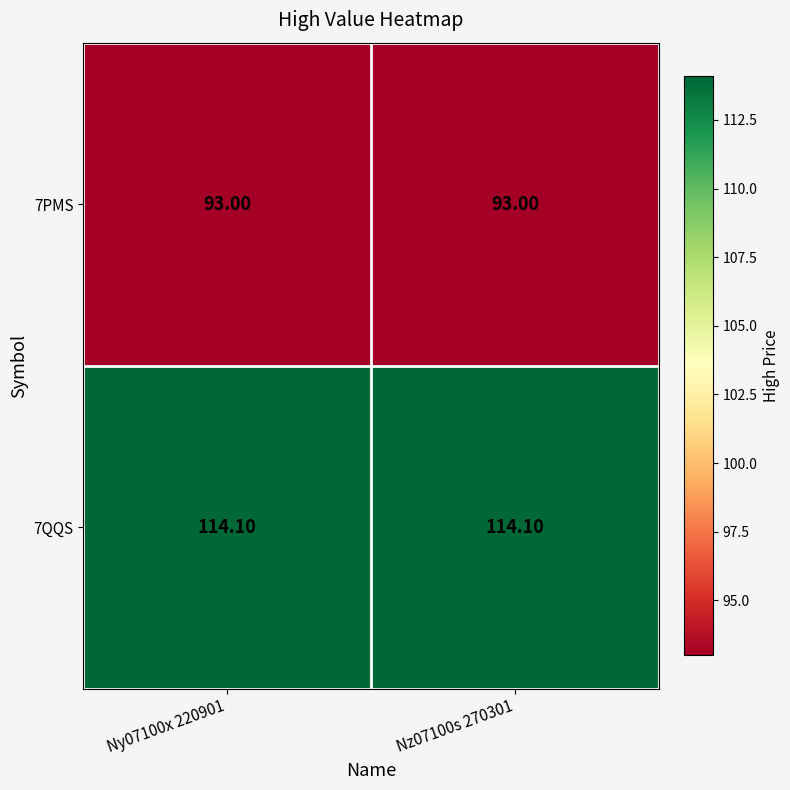

List the series in order of their overall mean, highest first.

7QQS, 7PMS